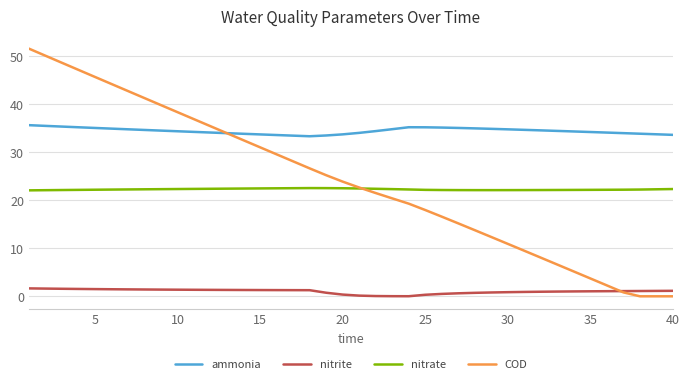

Which series has the widest spread of values?

COD